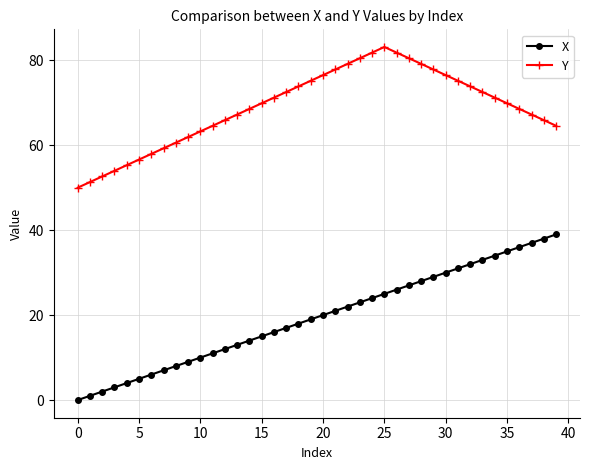

What is the value of the X point at the 15th from the left?

14.0